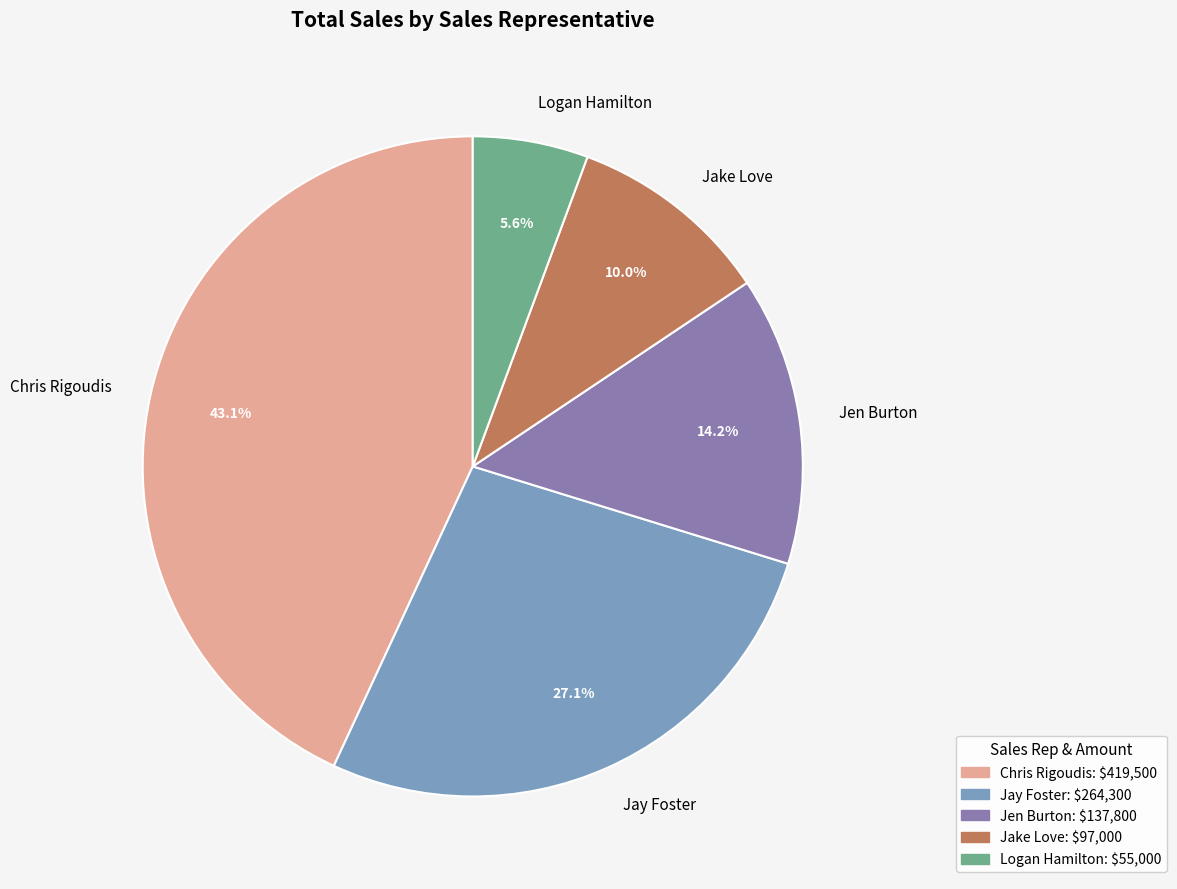

Rank the categories by value from lowest to highest.

Logan Hamilton, Jake Love, Jen Burton, Jay Foster, Chris Rigoudis